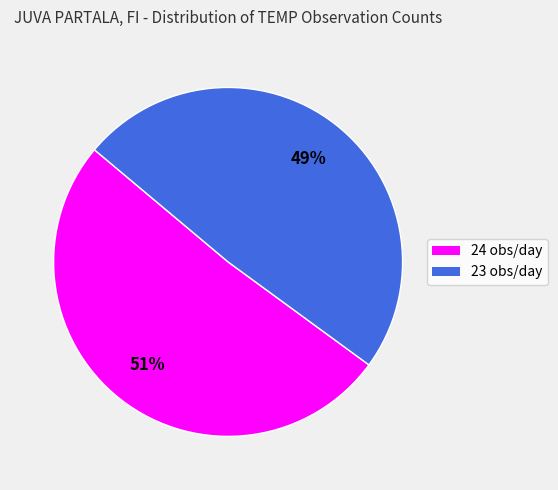

Which slice is the largest?

24